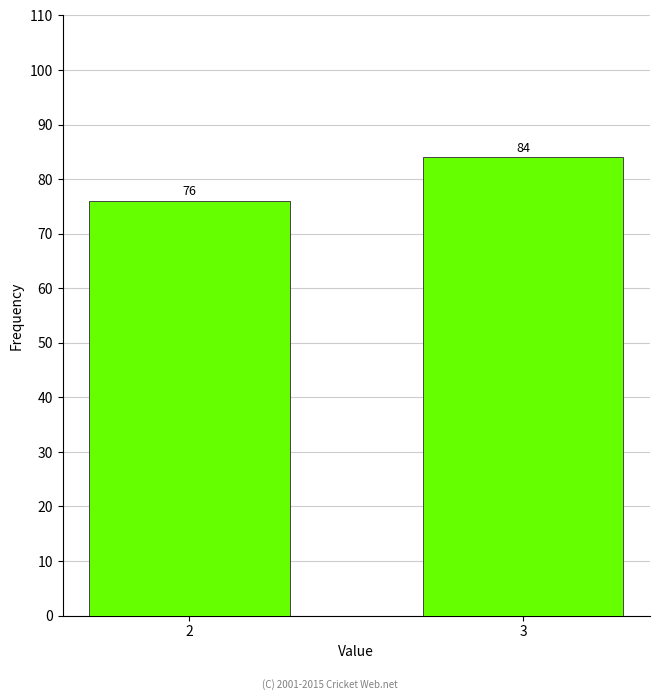

Reading left to right, list all the values displayed in this chart.

2=76	3=84